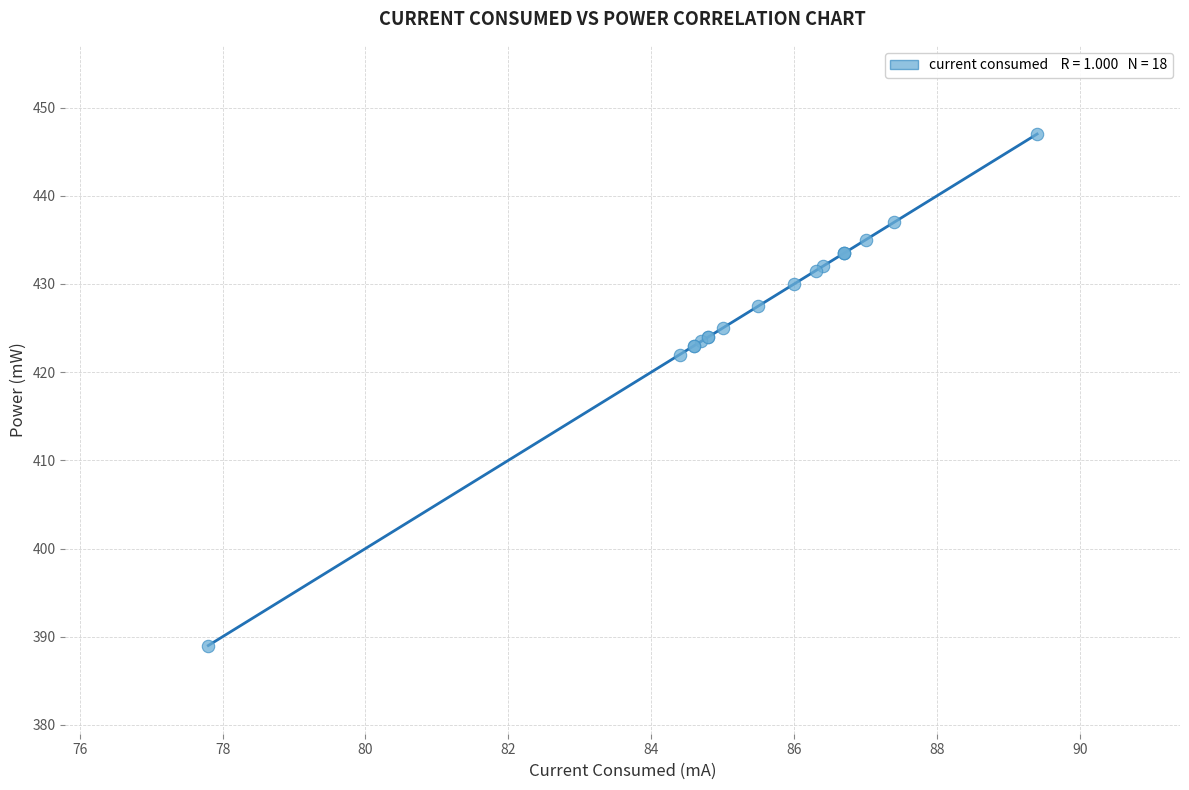

What Y value in the scatter plot is closest to 418?

422.0